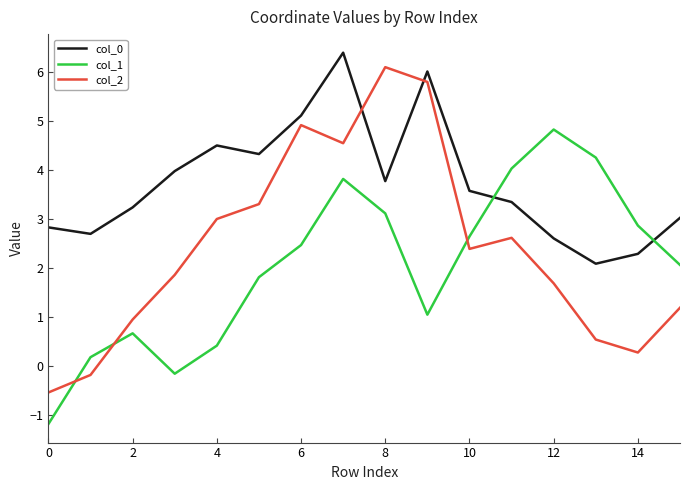

True or false: col_1 and col_2 cross at least once.

True